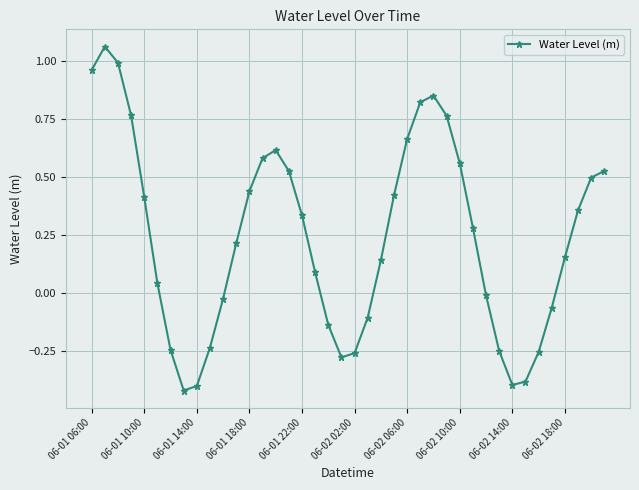

What is the difference between the maximum and minimum values?

1.5